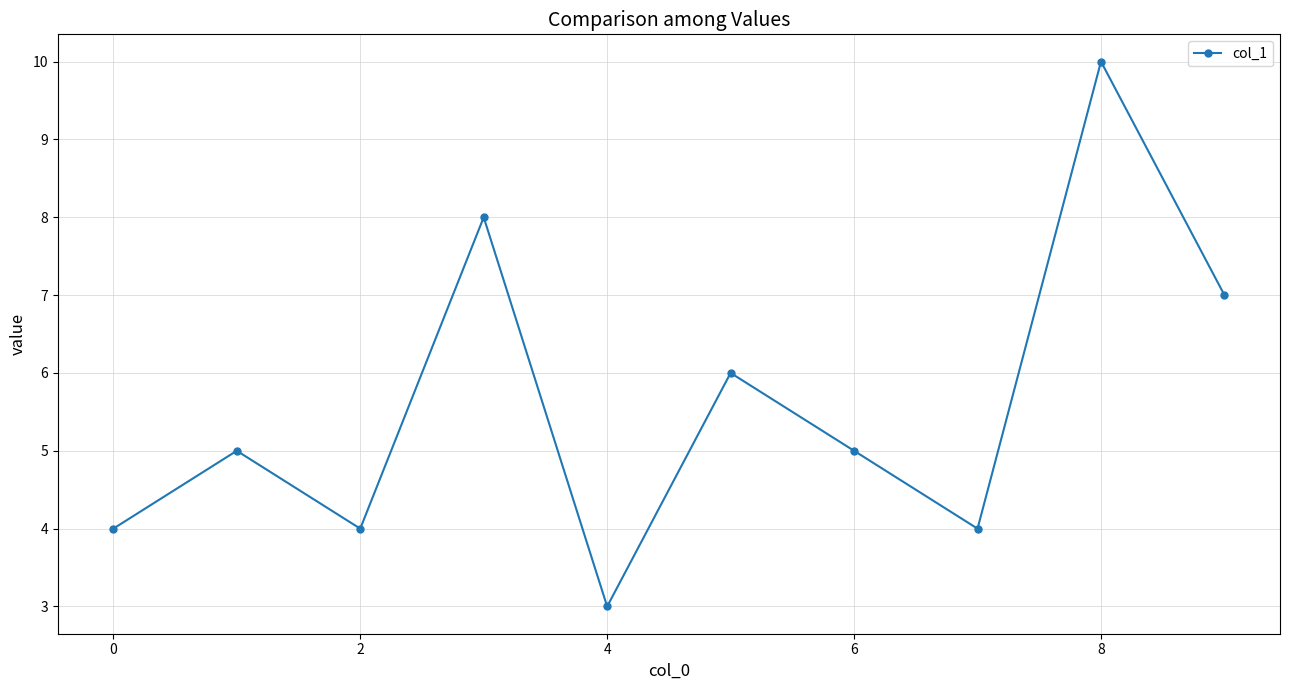

Count the number of data series in this chart.

1